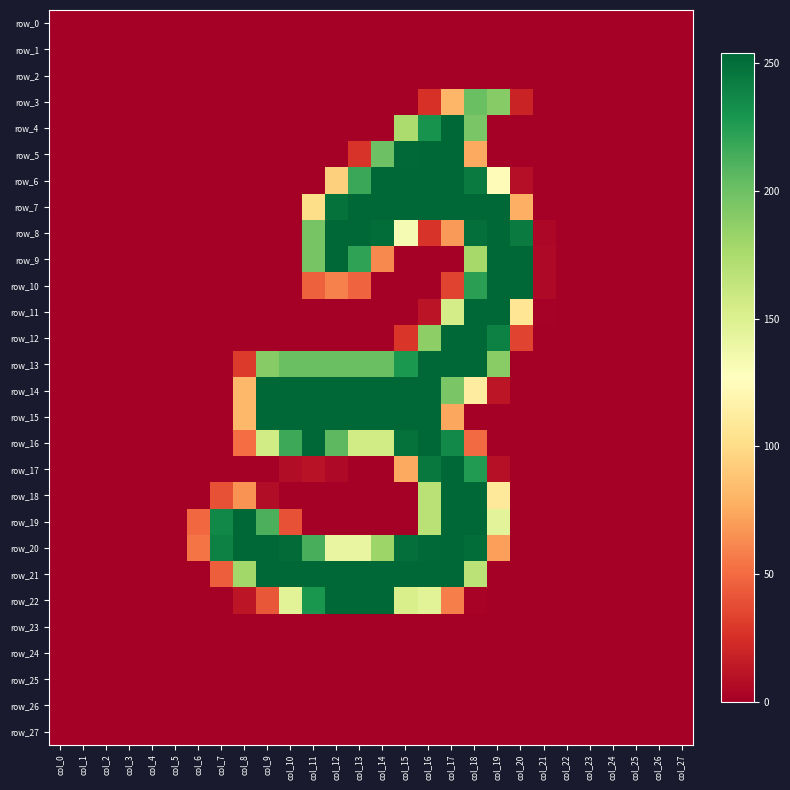

Which series has the largest total across all categories?

row_20